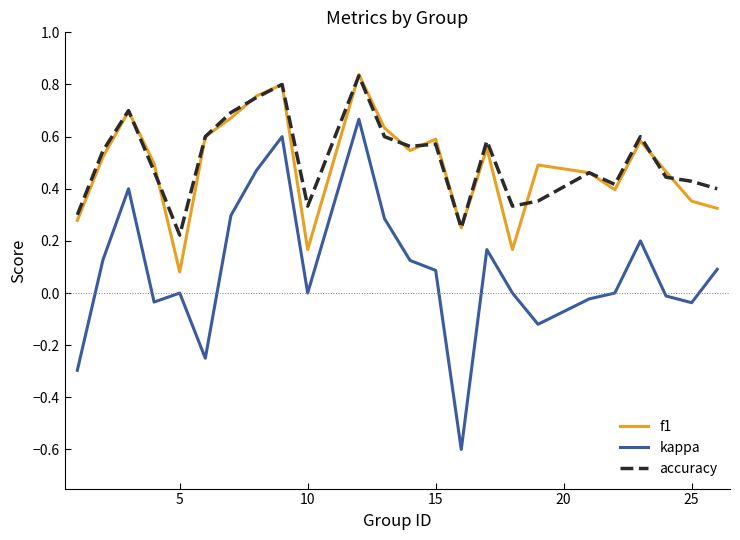

Which series has the largest range (max minus min)?

kappa